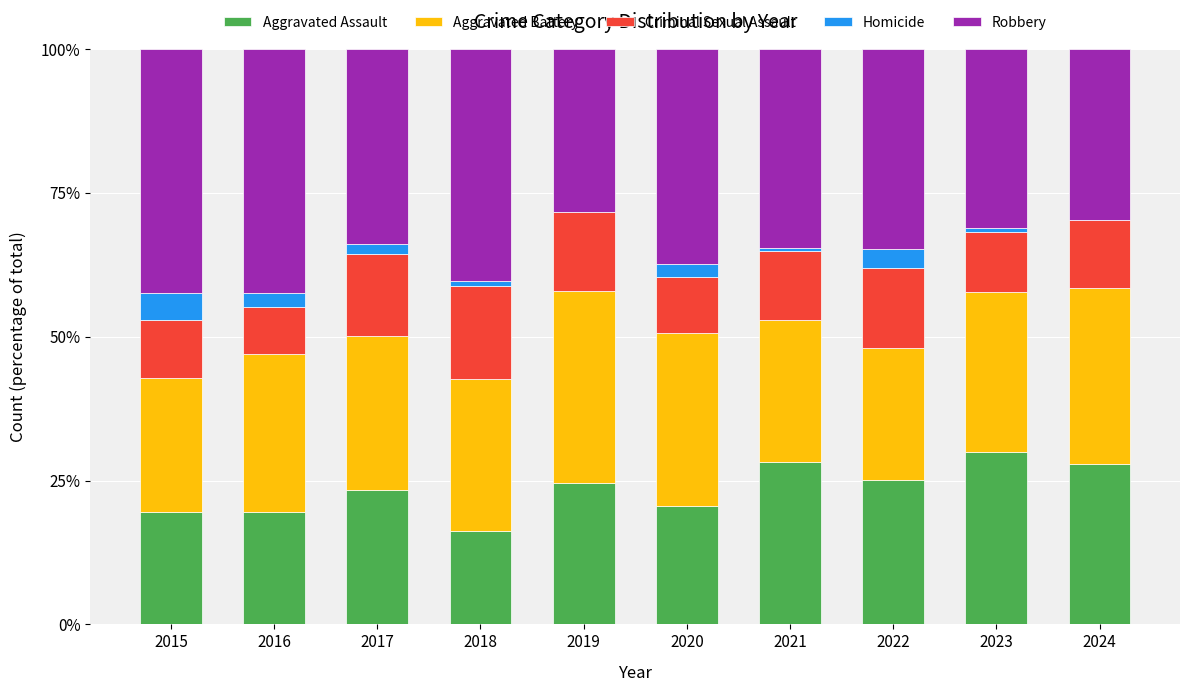

What is the total value across all series at 2022?

100.0